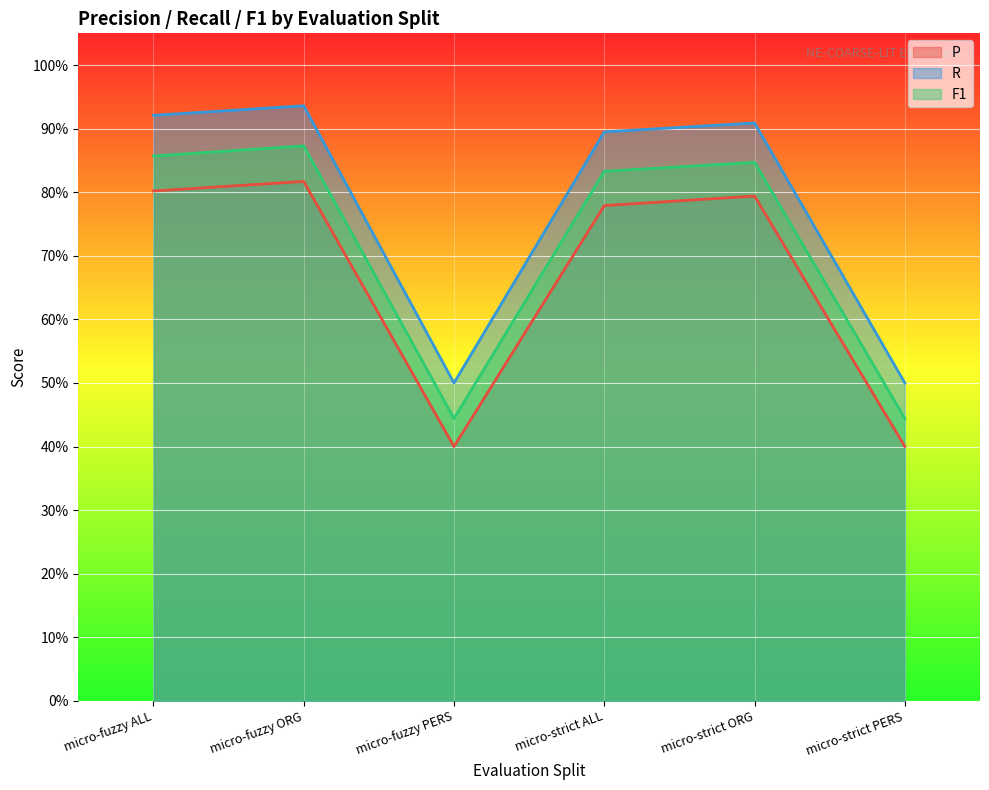

At how many categories does at least one series exceed 0?

6